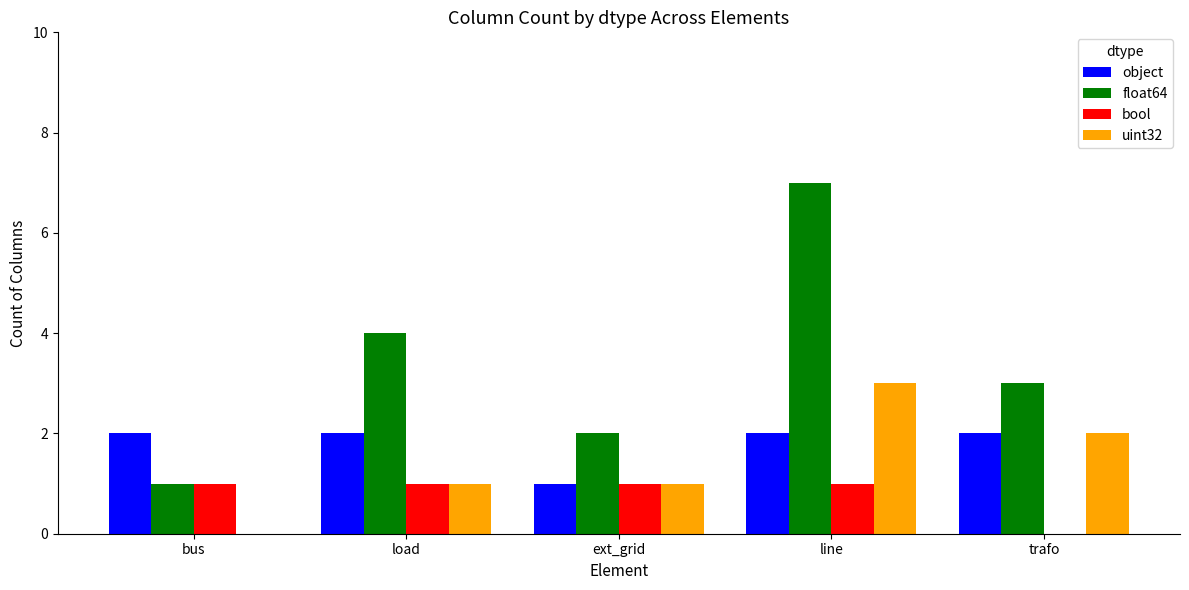

Which series has the largest total across all categories?

float64